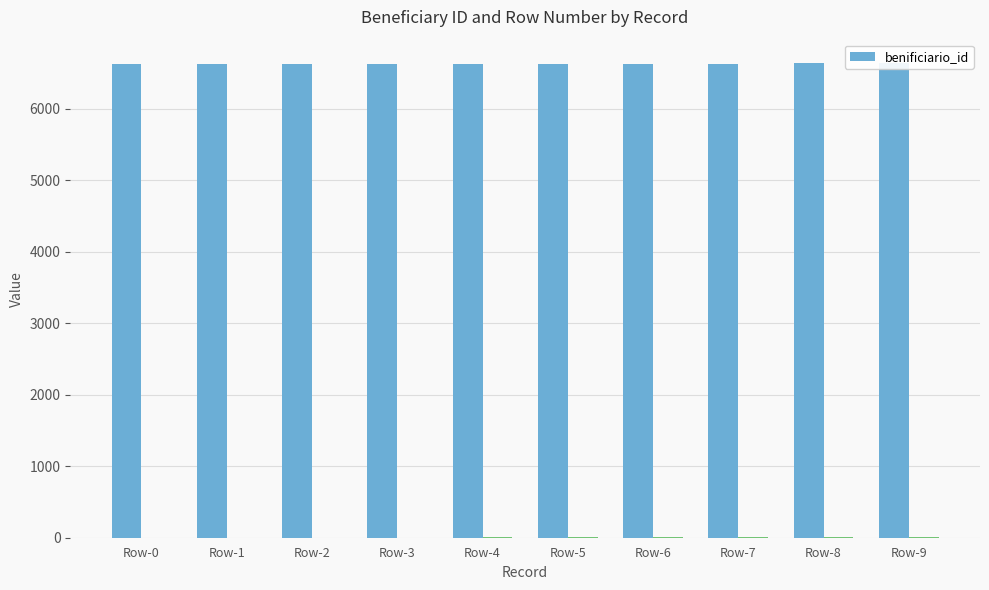

How many categories are shown in the chart?

10